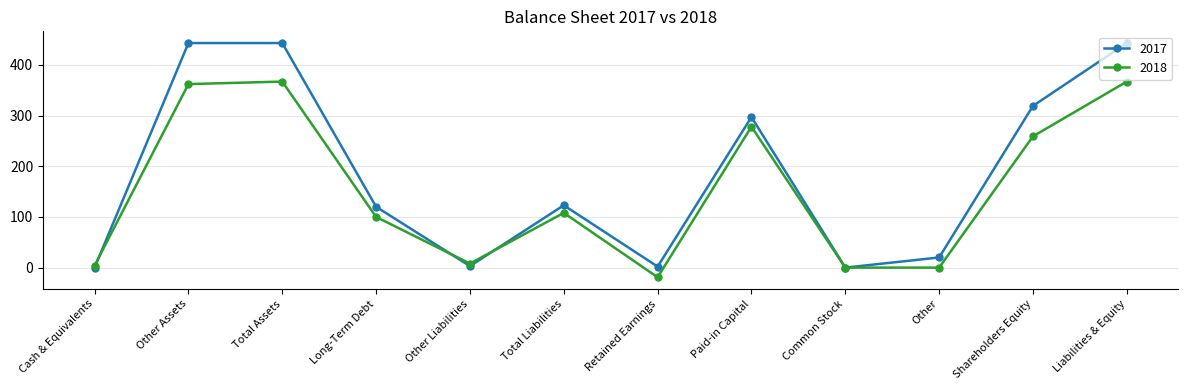

What is the sum of all 2017 values?

2213